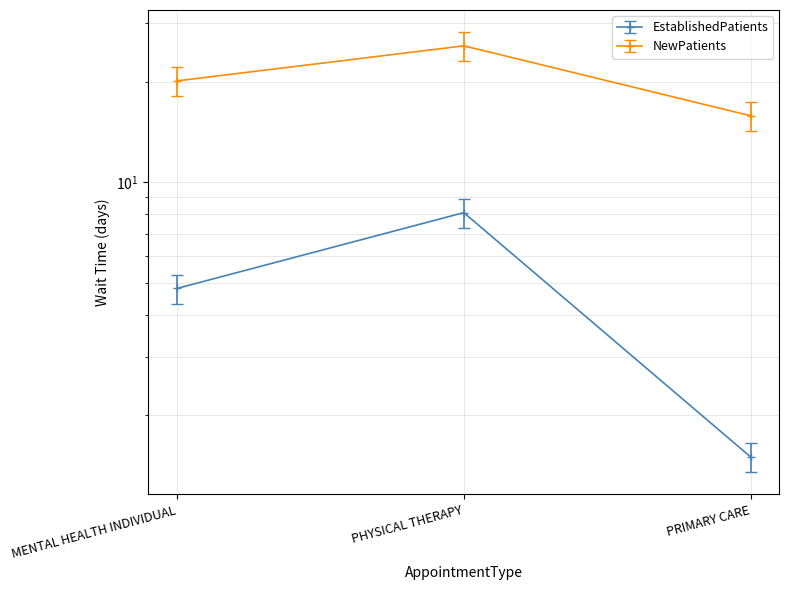

What is the label of the 3rd point from the left?

PRIMARY CARE